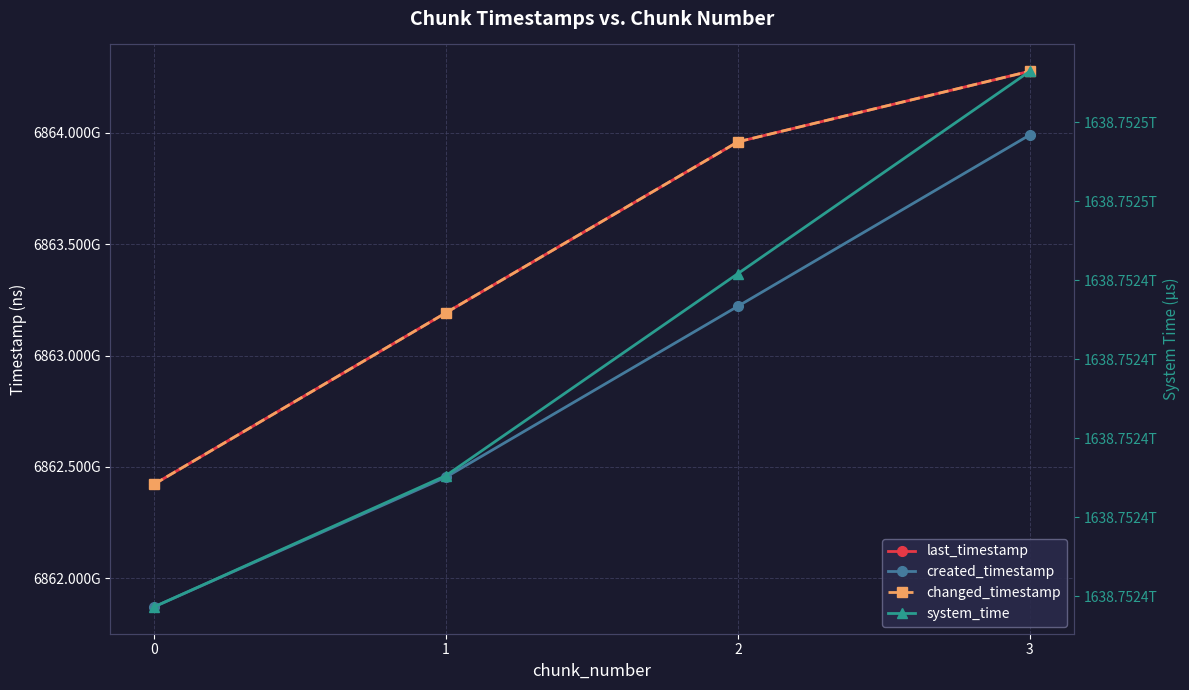

Where does the changed_timestamp series first go above 6863959572439?

3